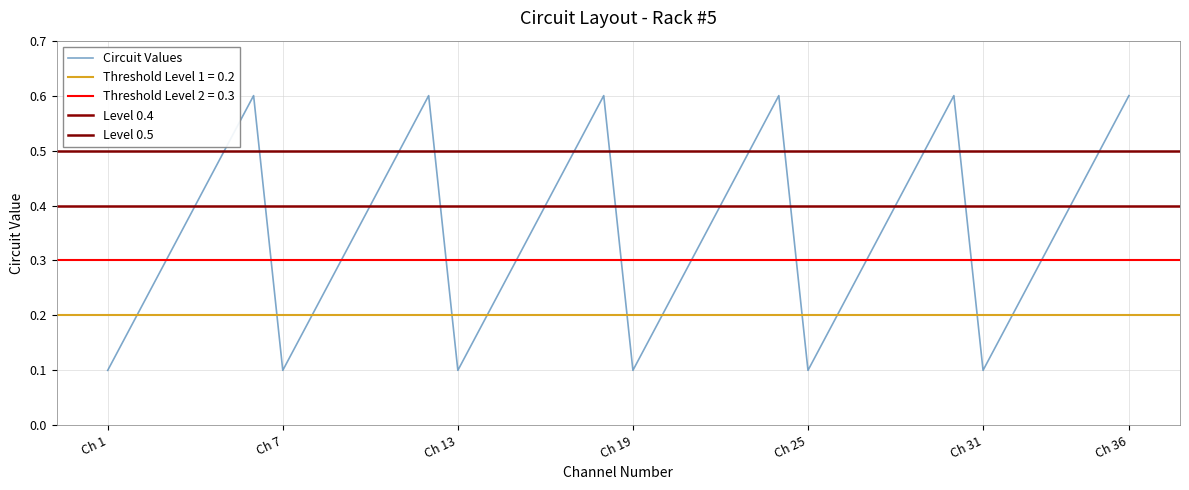

What is the maximum value for Circuit Values?

0.6